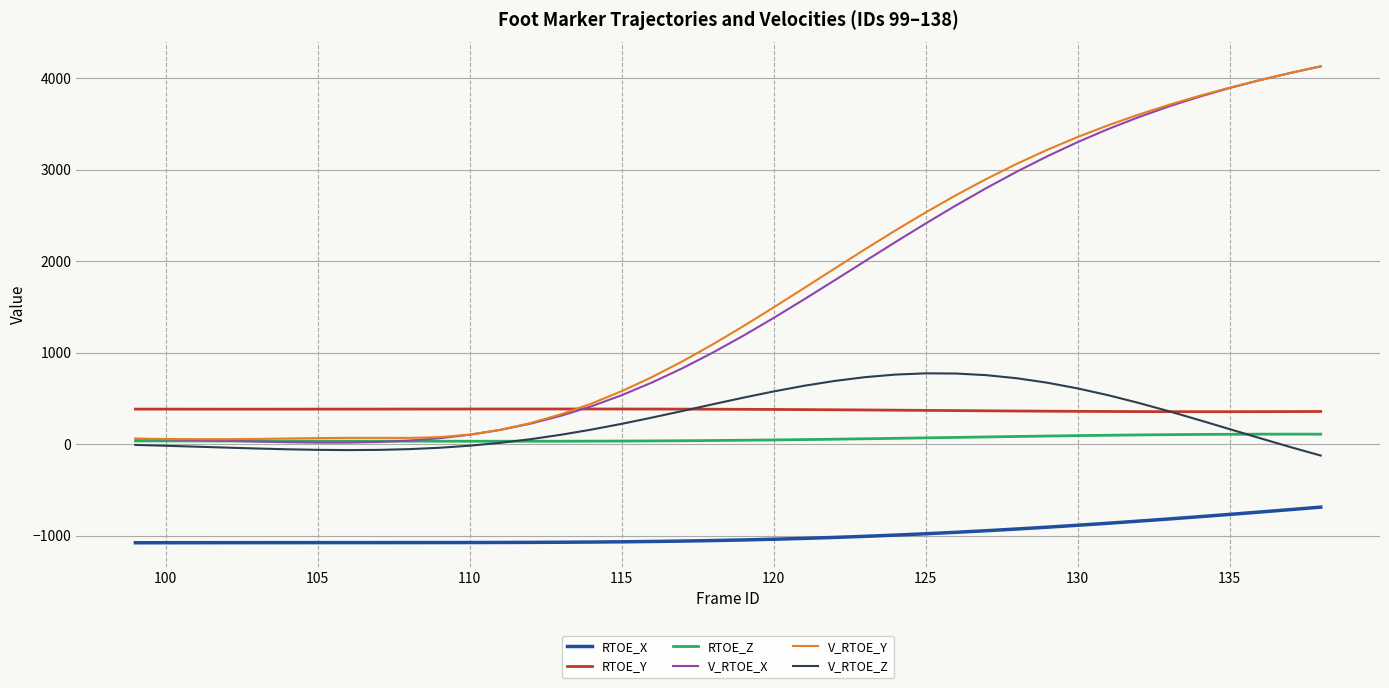

What is the smallest value displayed?

-1079.3